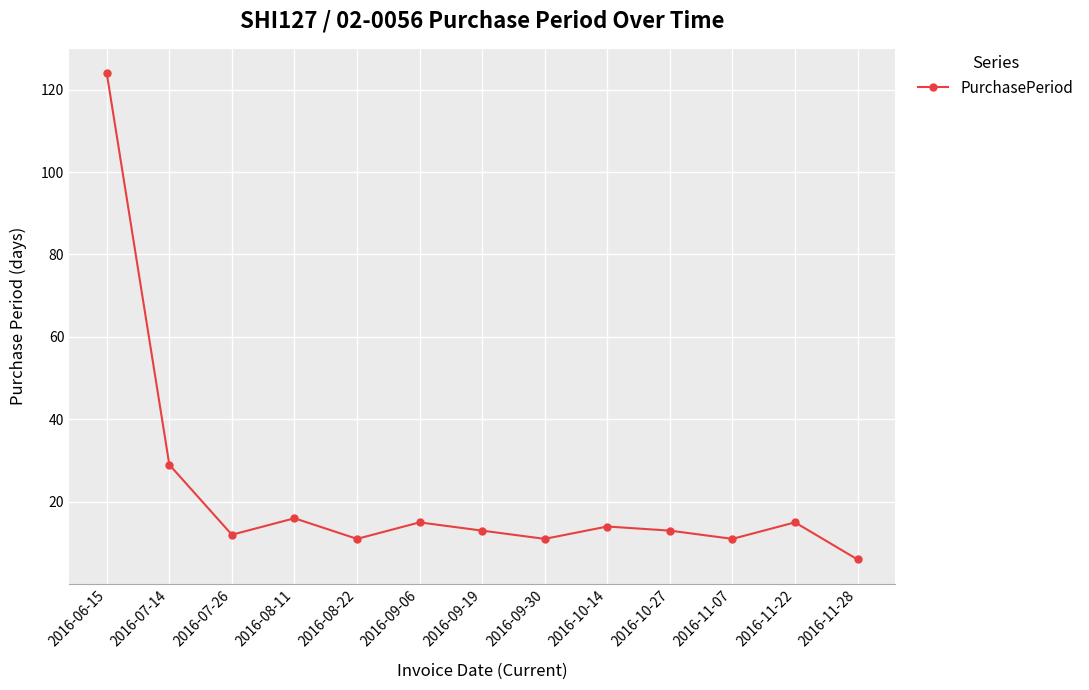

True or false: the data shows 18 at 2016-10-27.

False